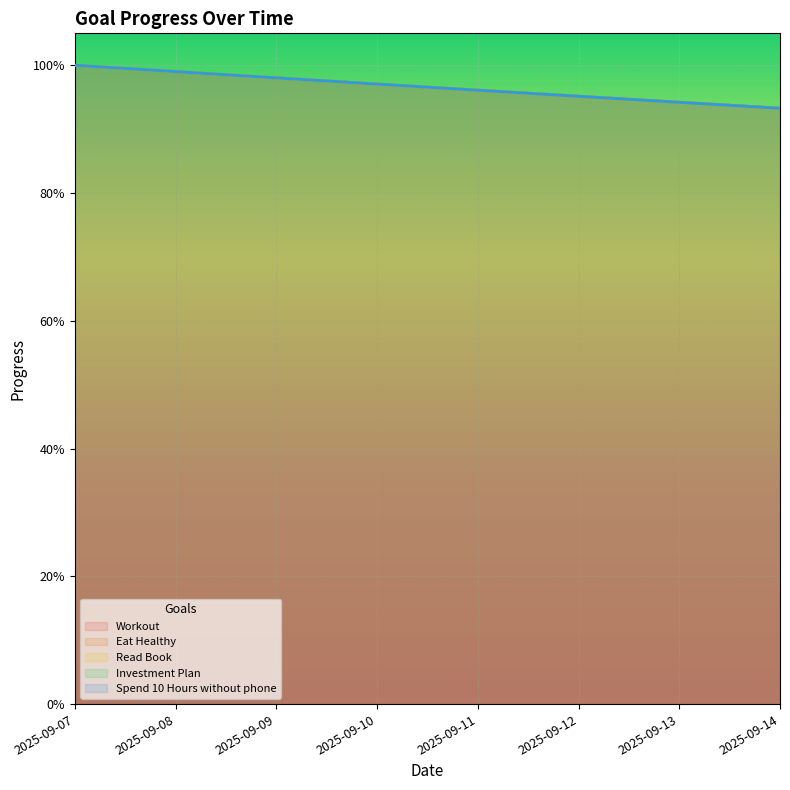

True or false: Read Book has a value of 1.0 at 2025-09-07.

True